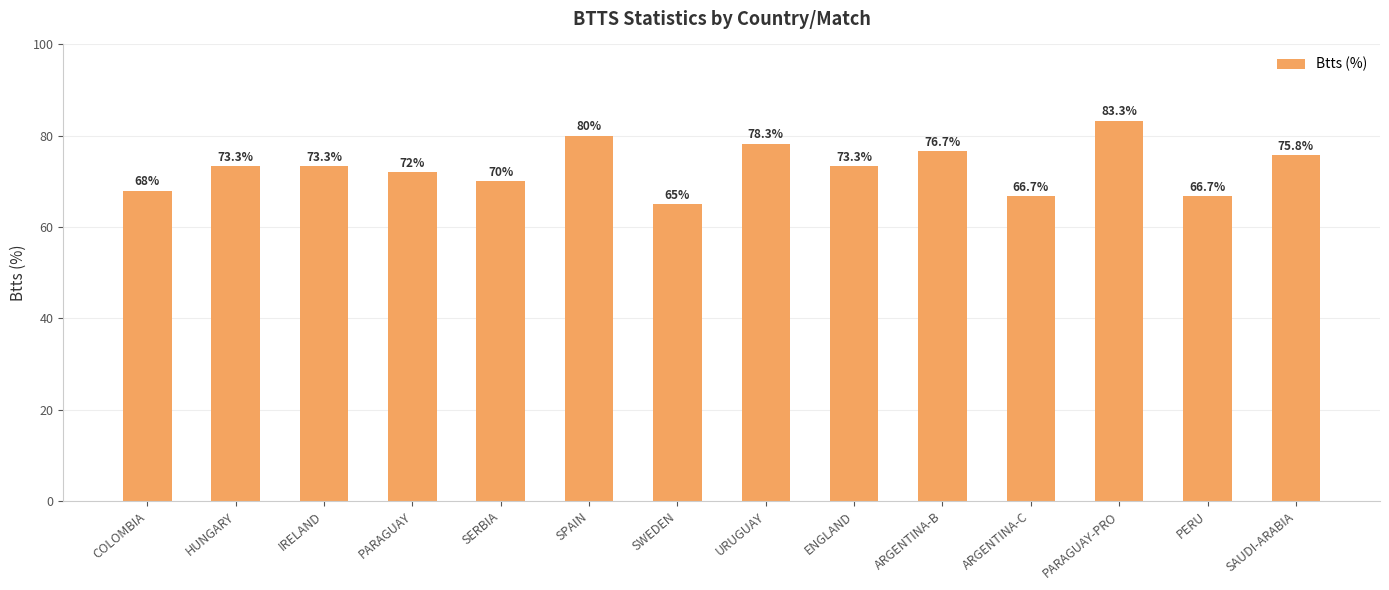

Count the number of categories in the chart.

14